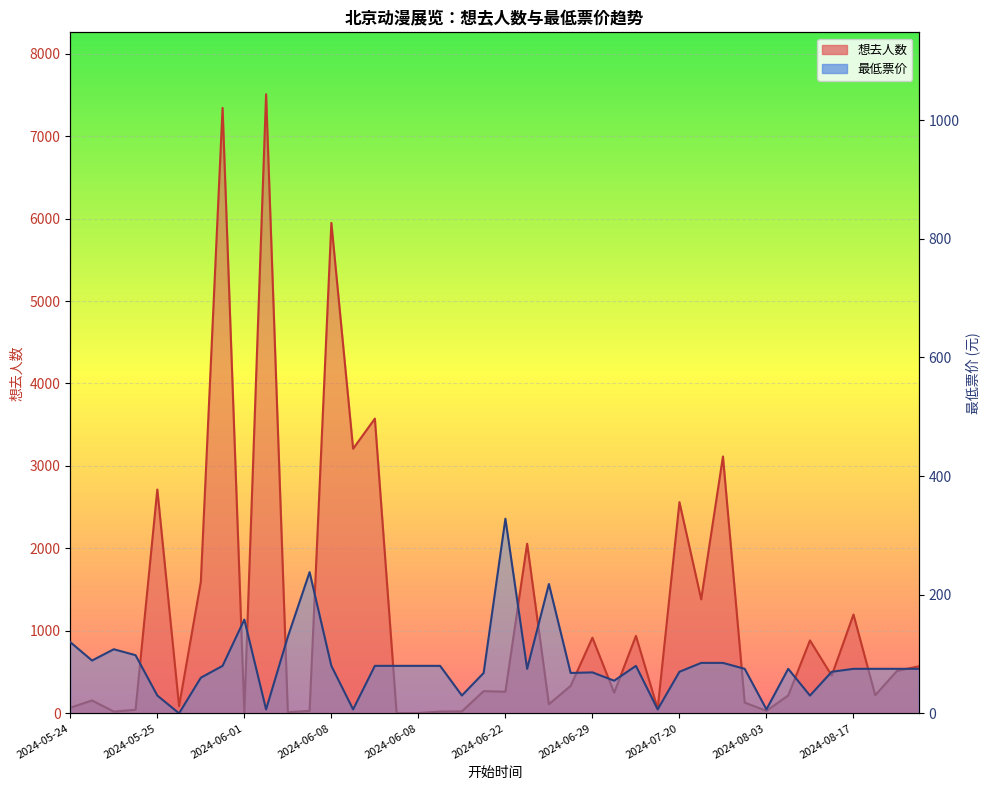

What is the label of the 31st point from the left?

2024-07-26